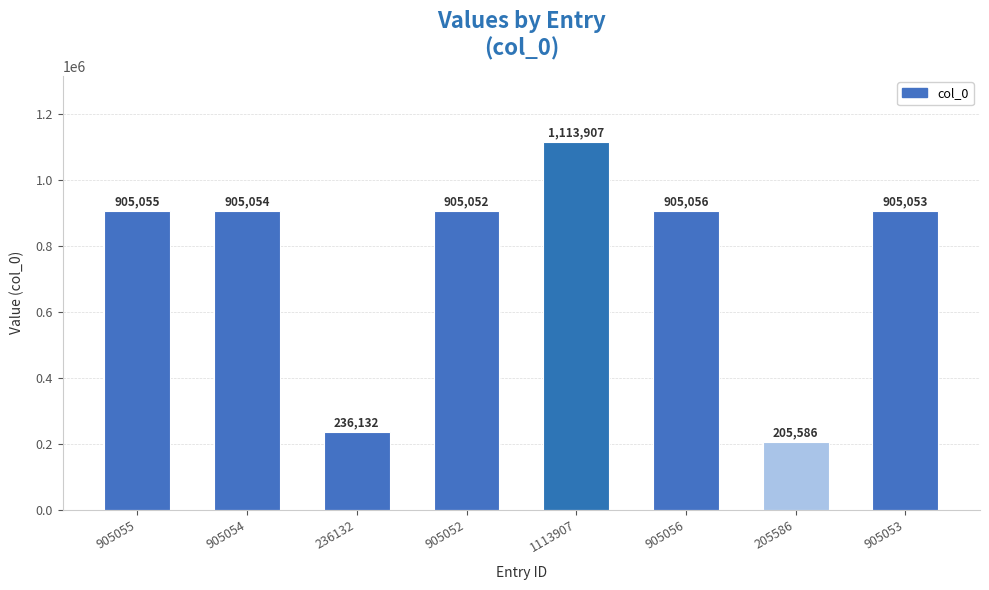

What is the label of the 2nd bar from the right?

205586